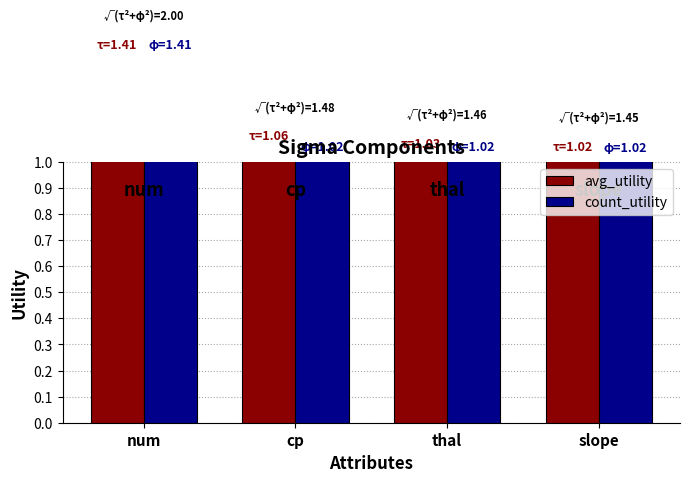

What is the highest value of the count_utility series?

1.4